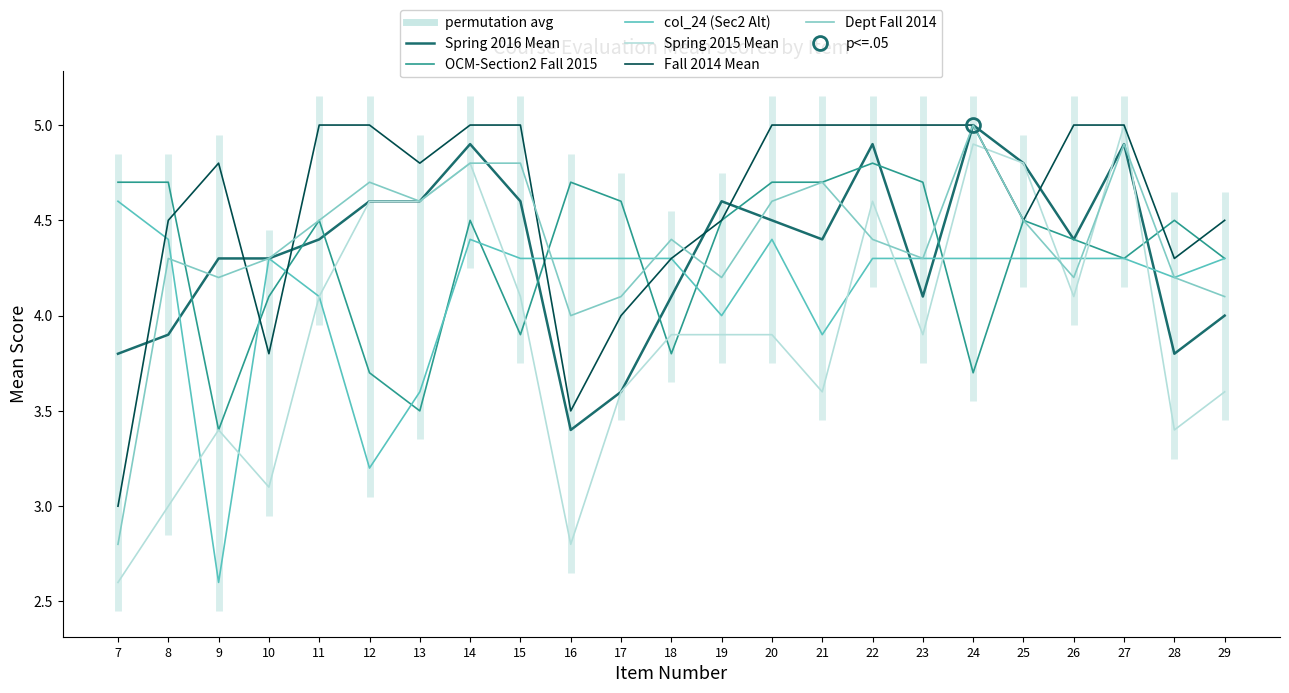

What is the average value of the Dept Fall 2014 series?

4.4